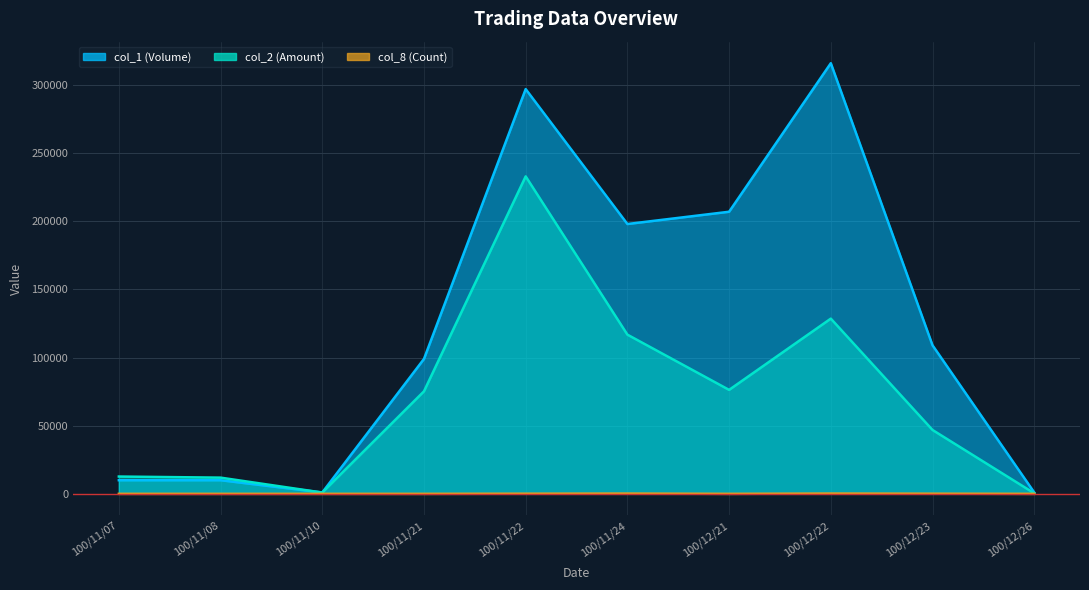

What is the difference between the maximum and minimum values in the col_2 (Amount) series?

232530